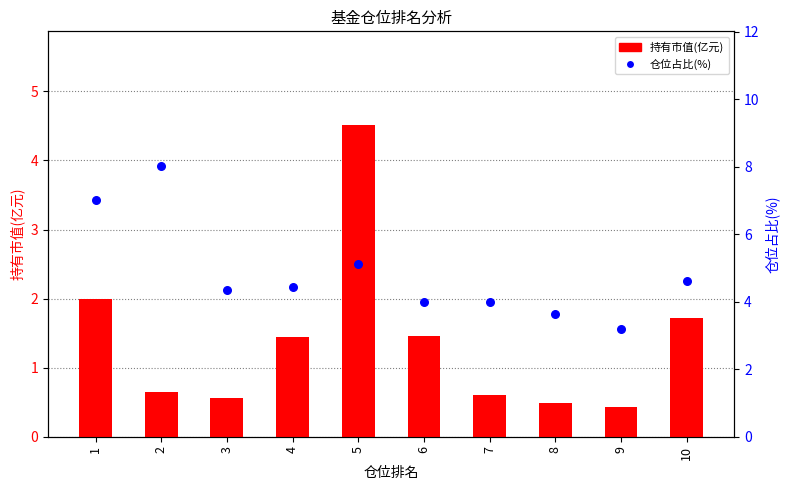

Which series has the widest spread of Y values?

仓位占比(%)